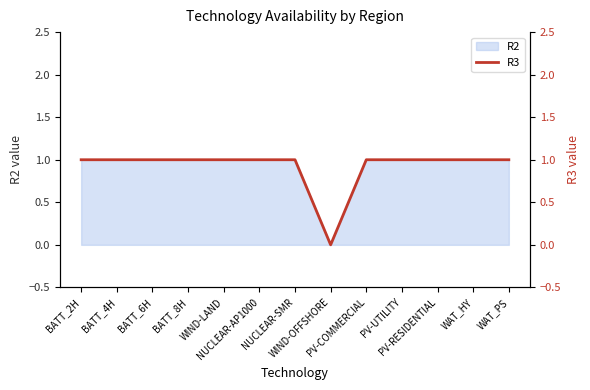

Rank the categories by value from lowest to highest.

WIND-OFFSHORE, BATT_2H, BATT_4H, BATT_6H, BATT_8H, WIND-LAND, NUCLEAR-AP1000, NUCLEAR-SMR, PV-COMMERCIAL, PV-UTILITY, PV-RESIDENTIAL, WAT_HY, WAT_PS